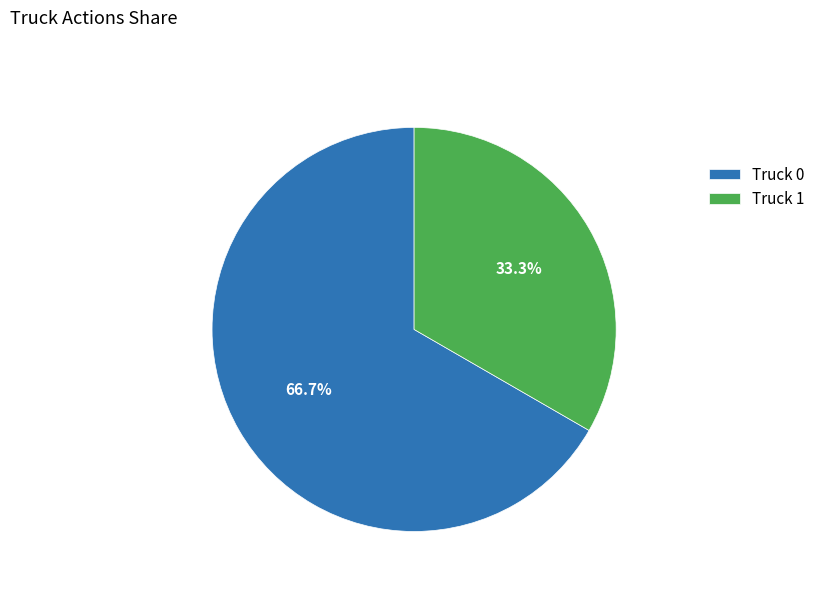

Does any single category account for the majority?

Yes